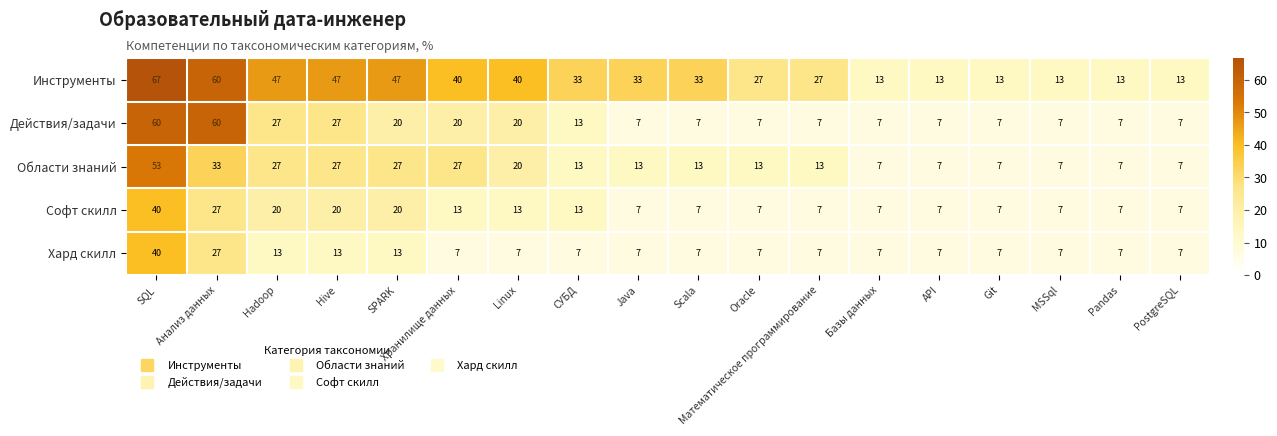

How many Софт скилл values are between 7 and 20?

16